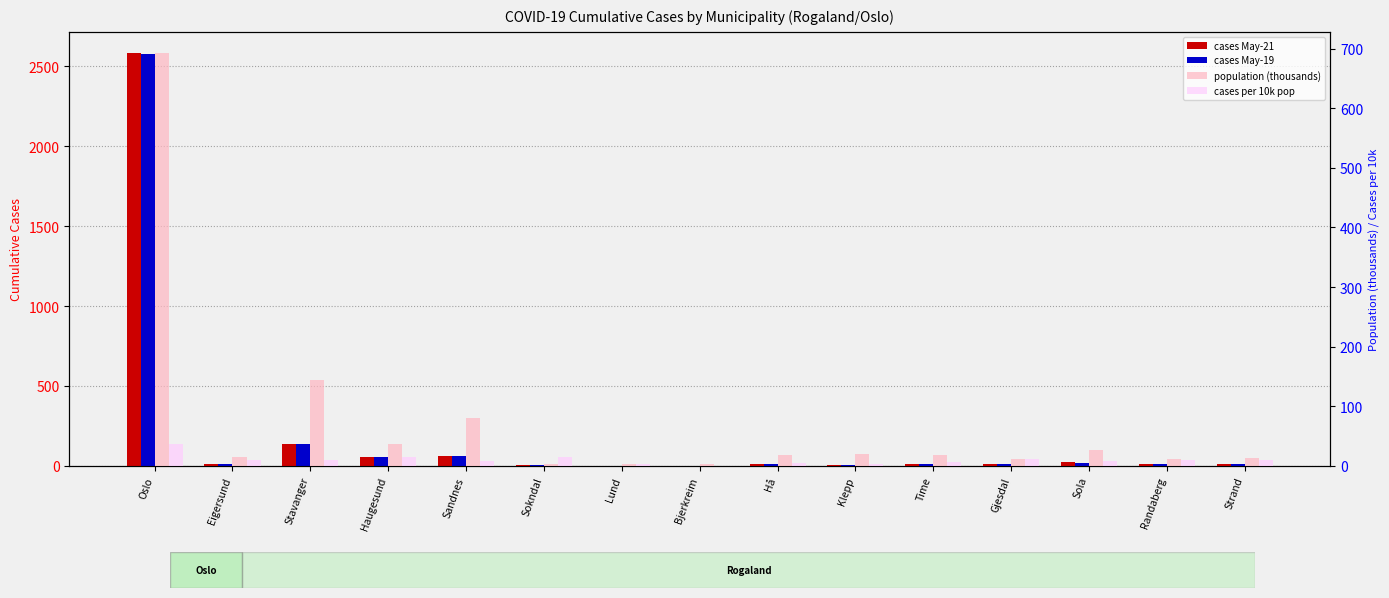

What are all the series names shown in the legend?

cases May-21, cases May-19, population (thousands), cases per 10k pop